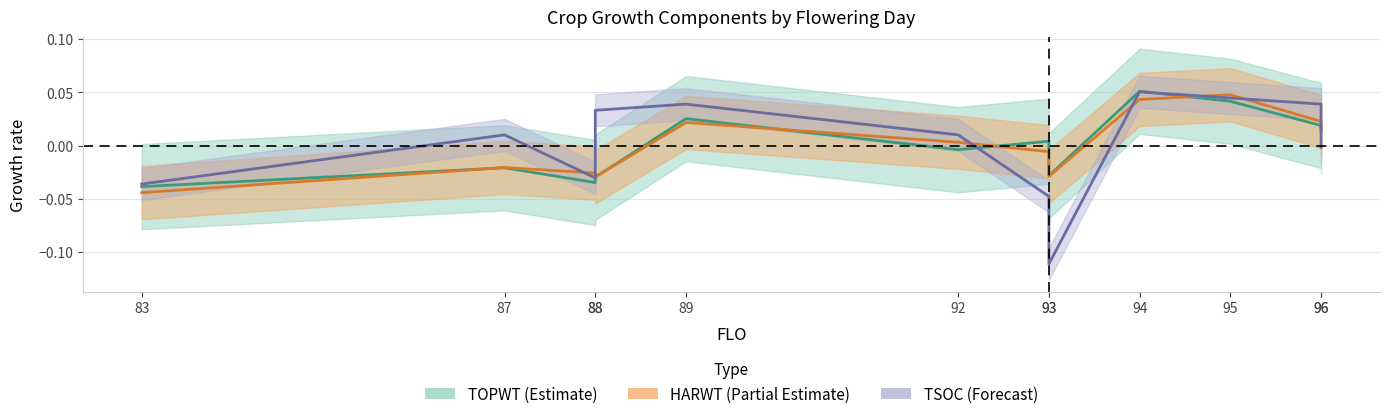

At which category does the chart reach its minimum across all series?

93